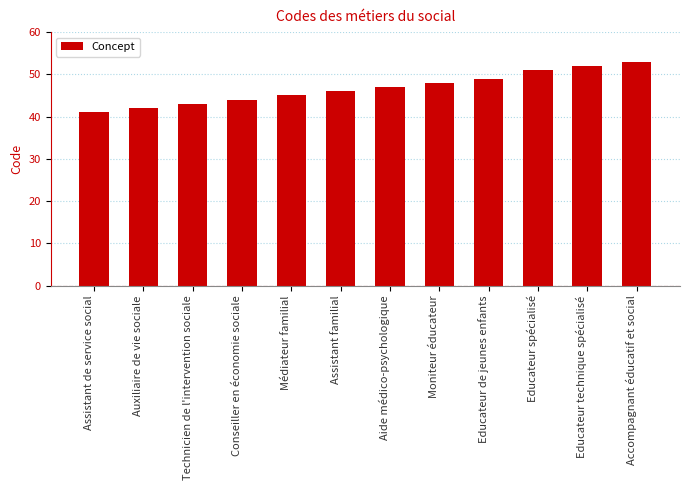

Rank the categories by value from lowest to highest.

Assistant de service social, Auxiliaire de vie sociale, Technicien de l'intervention sociale, Conseiller en économie sociale, Médiateur familial, Assistant familial, Aide médico-psychologique, Moniteur éducateur, Educateur de jeunes enfants, Educateur spécialisé, Educateur technique spécialisé, Accompagnant éducatif et social